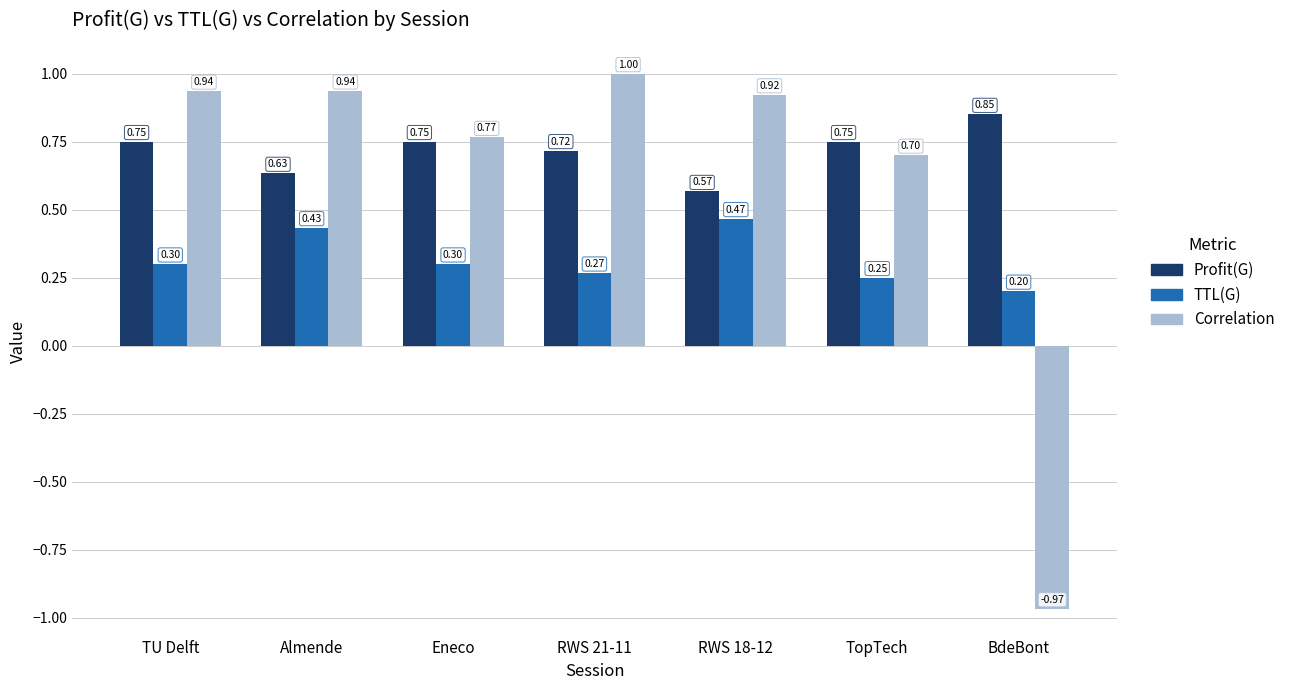

At which label does Profit(G) reach its peak?

BdeBont